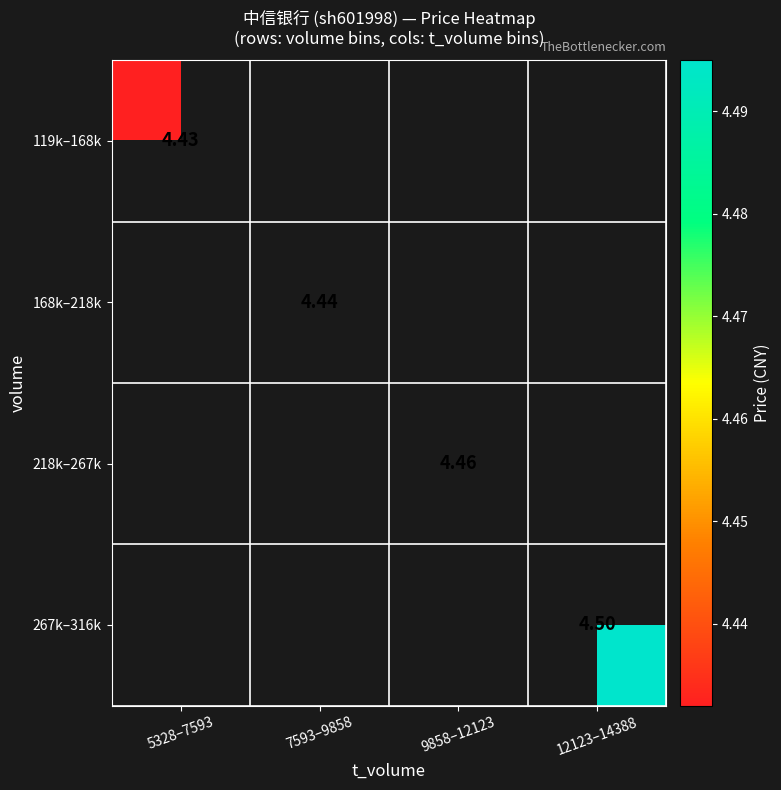

At which category does the chart reach its minimum across all series?

5328–7593